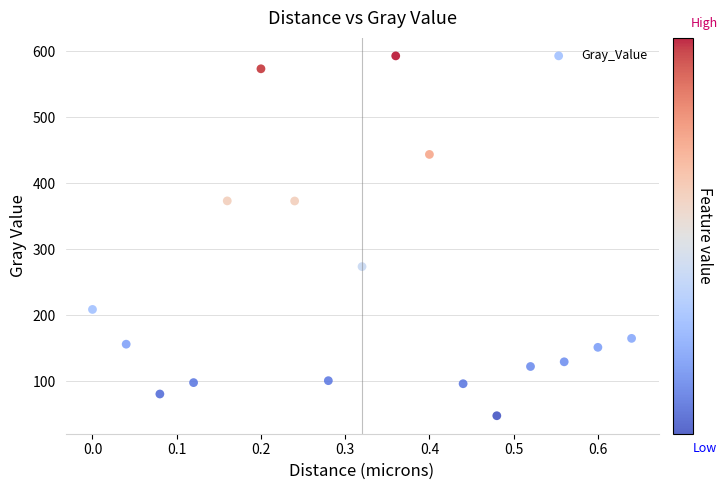

What Y value in the scatter plot is closest to 320?

273.8